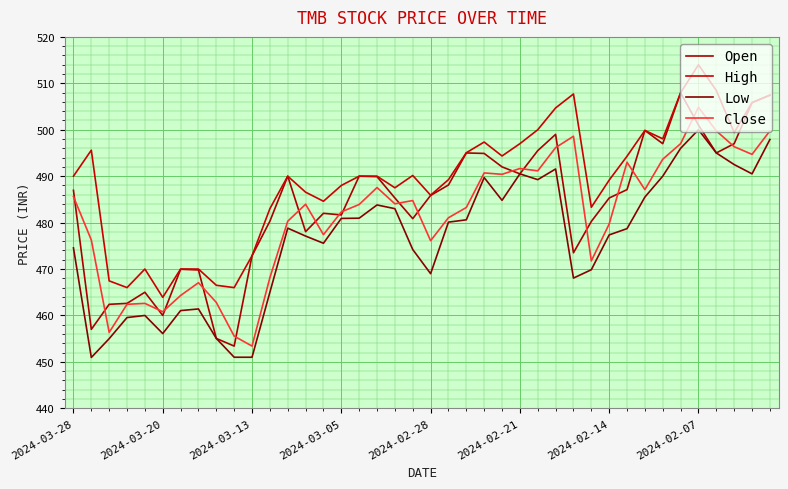

Does the chart display data point markers on the line(s)?

No